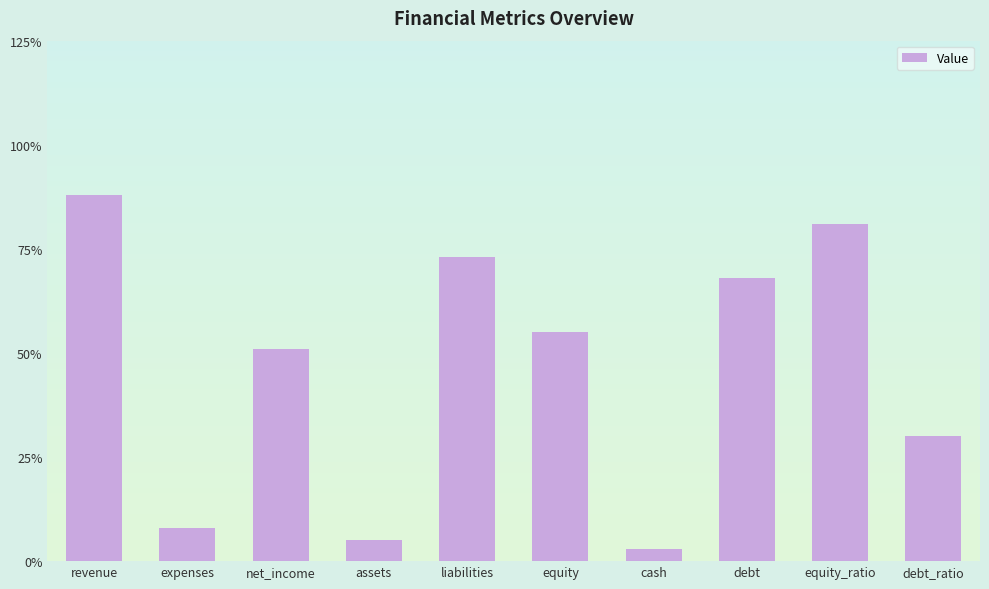

How many bars are there in total?

10